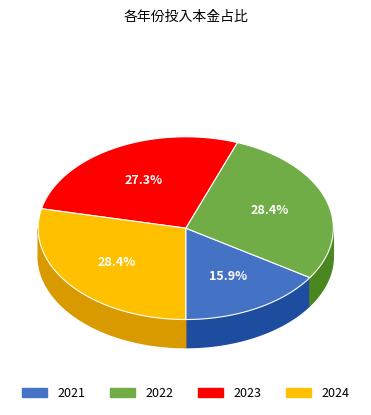

What is the largest slice in the pie chart?

2022